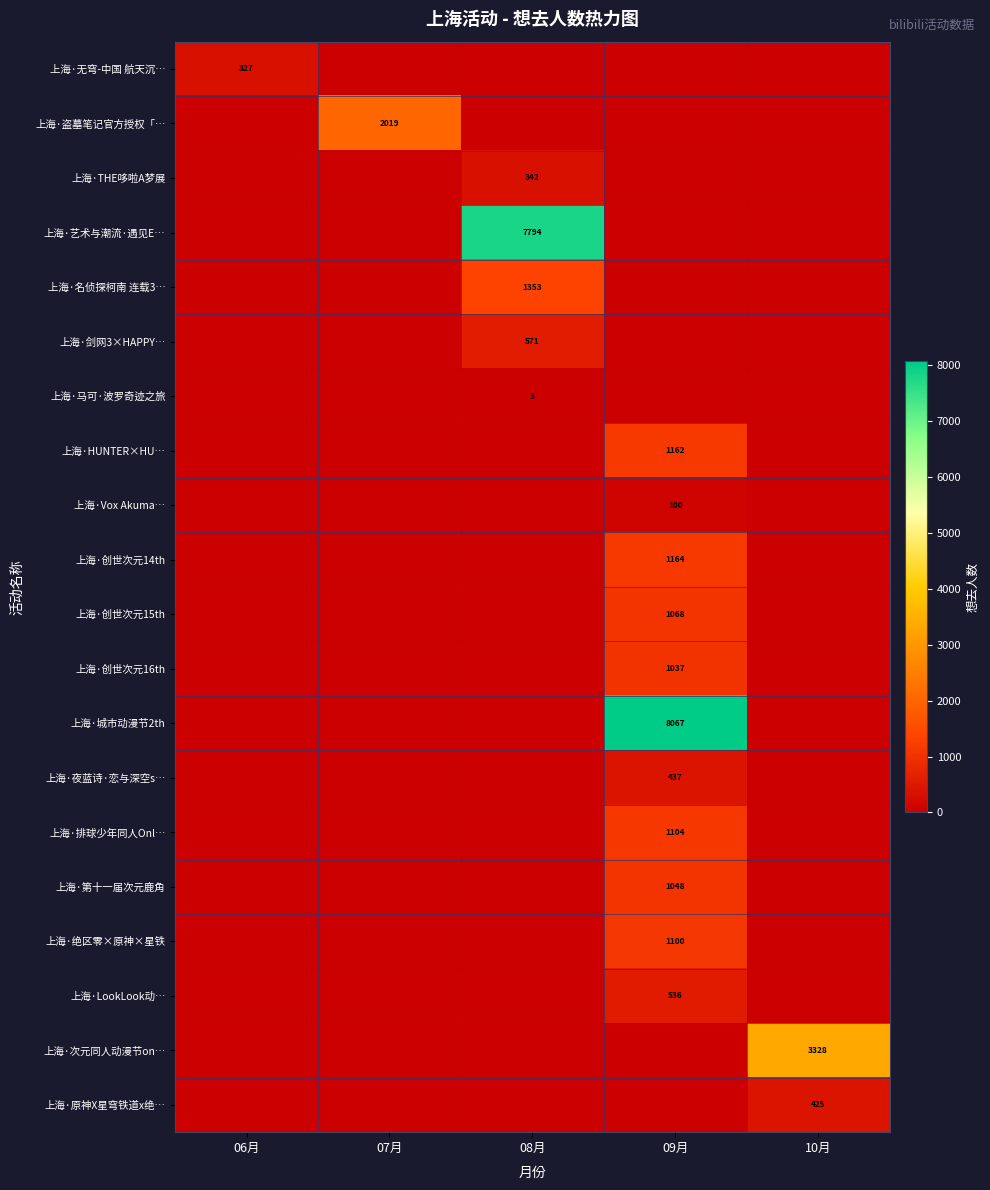

The value of 上海·第十一届次元鹿角 at 09月 is 390. True or false?

False